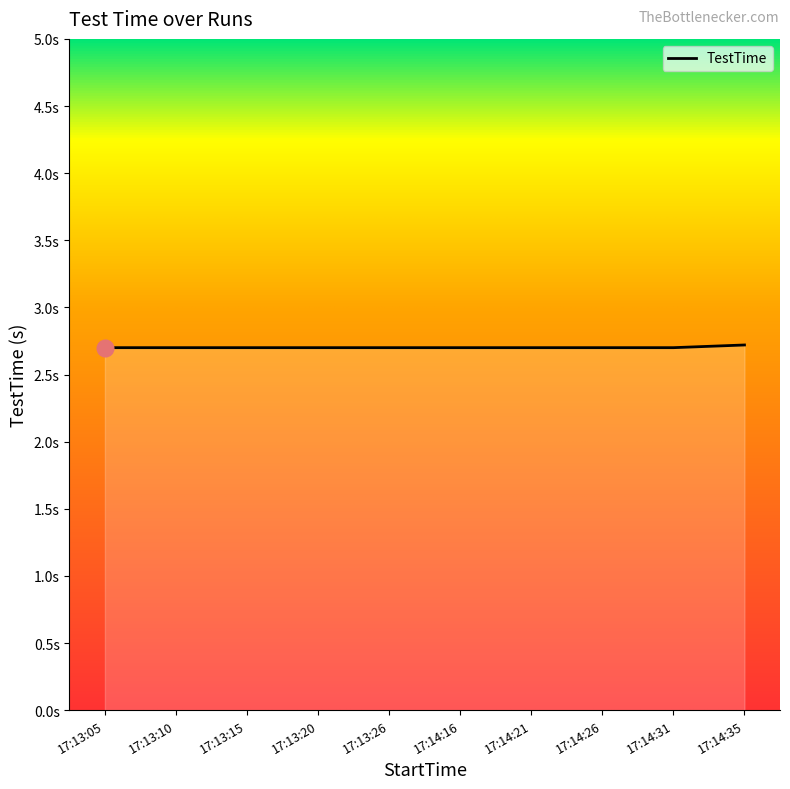

Reading left to right, what are all the values shown in this chart?

17:13:05=2.7	17:13:10=2.7	17:13:15=2.7	17:13:20=2.7	17:13:26=2.7	17:14:16=2.7	17:14:21=2.7	17:14:26=2.7	17:14:31=2.7	17:14:35=2.7